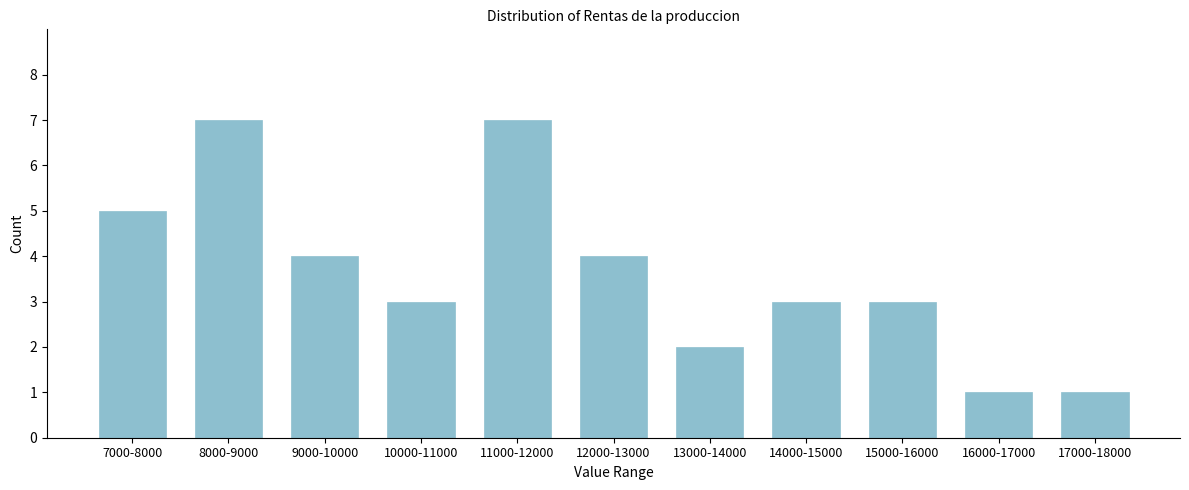

Reading left to right, list all the values displayed in this chart.

5	7	4	3	7	4	2	3	3	1	1